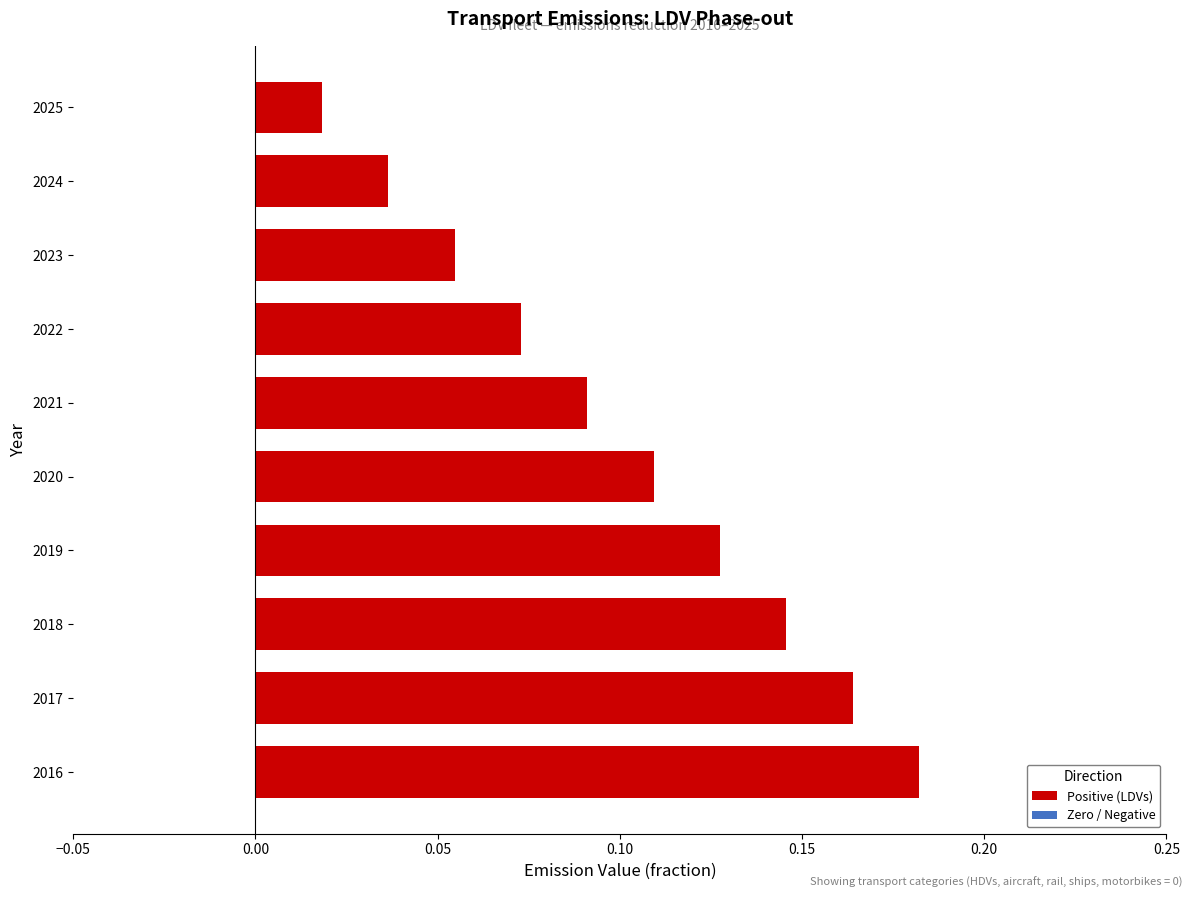

The value at 2018 is 0.2. True or false?

False